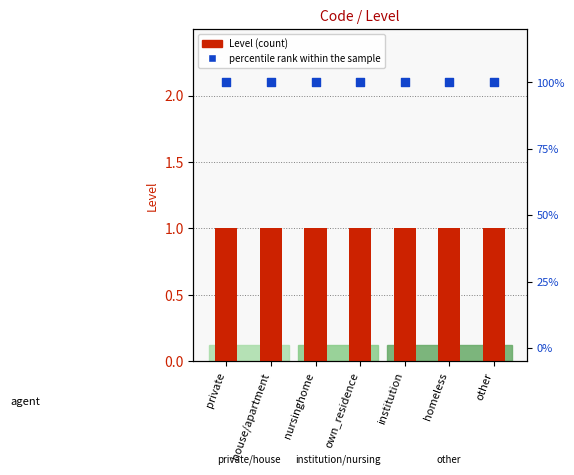

Which series reaches the maximum Y coordinate?

percentile rank within the sample